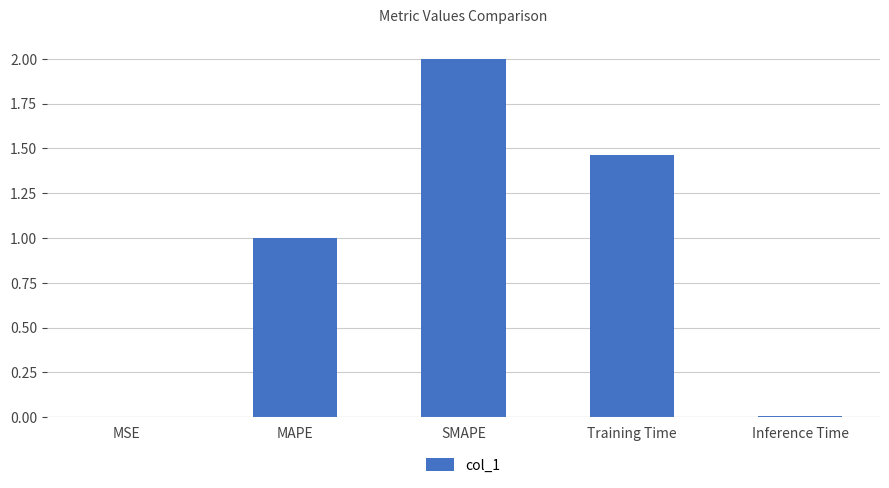

What is the sum of the values at MAPE and Training Time?

2.5